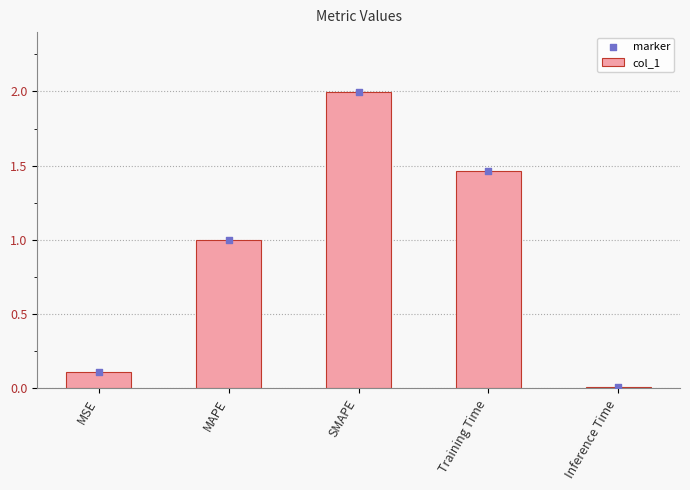

Is the value of marker at Training Time greater than the value of col_1 at MSE?

Yes